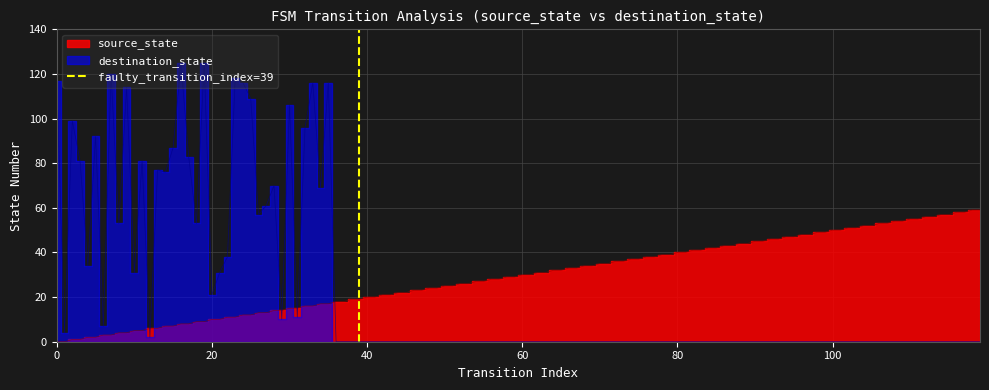

Which has a higher value, 20 or 0?

20